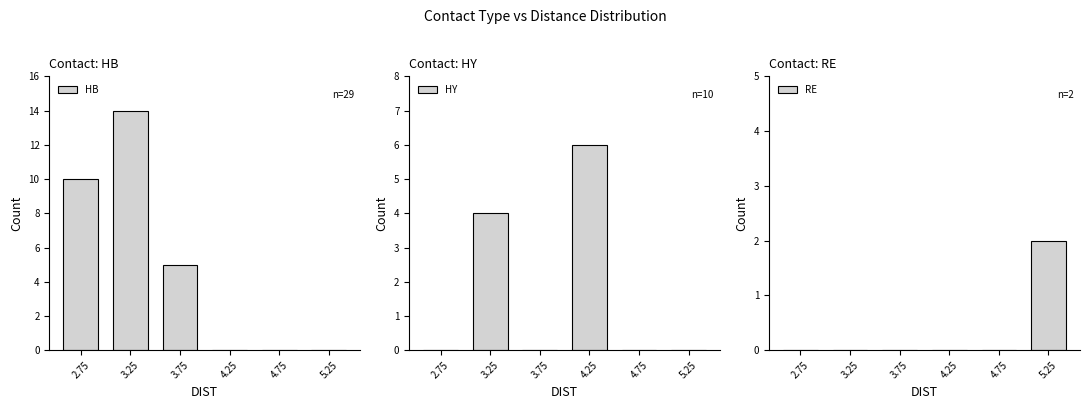

Which series changed the most between 3.25 and 4.75?

HB